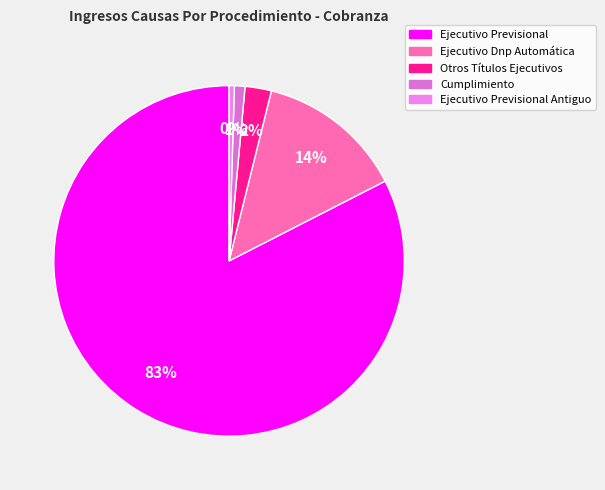

Count the number of slices in the pie.

5